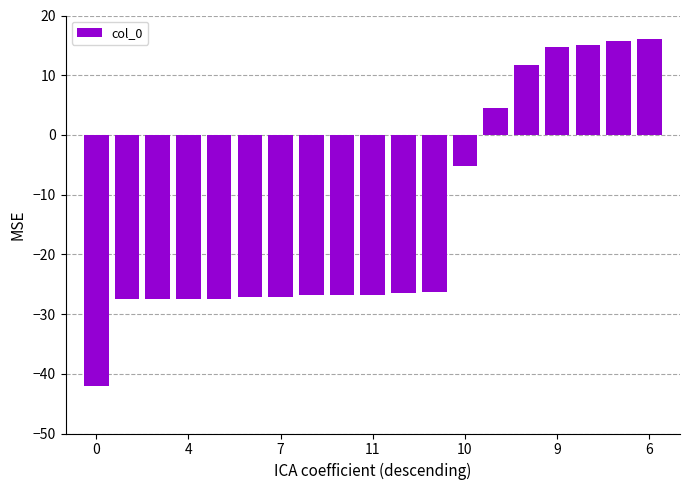

What is the value of the 11th bar from the left?

-26.5